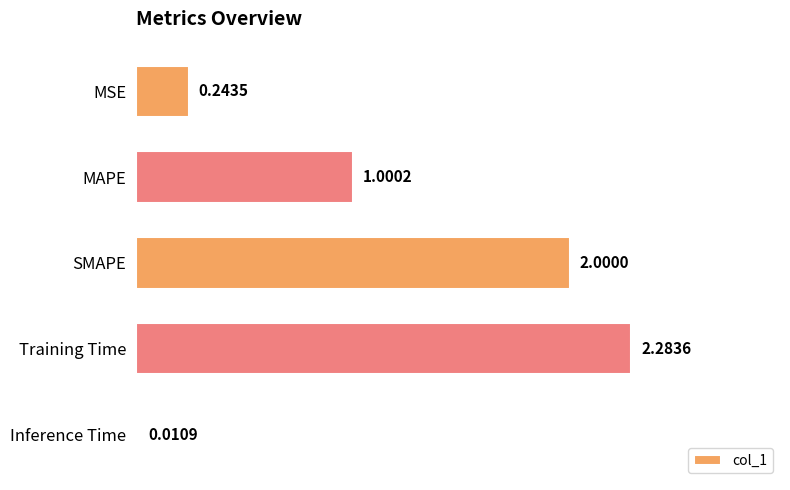

At which category does the chart reach its minimum across all series?

Inference Time